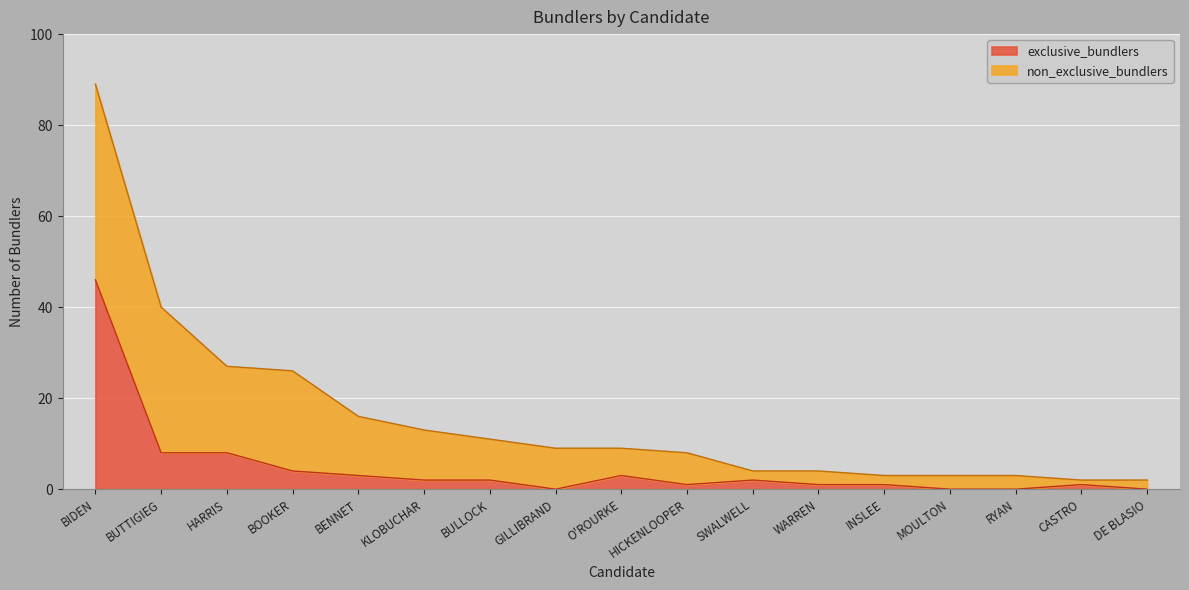

List the labels in order of value, largest first.

BIDEN, BUTTIGIEG, HARRIS, BOOKER, BENNET, O'ROURKE, KLOBUCHAR, BULLOCK, SWALWELL, HICKENLOOPER, WARREN, INSLEE, CASTRO, GILLIBRAND, MOULTON, RYAN, DE BLASIO